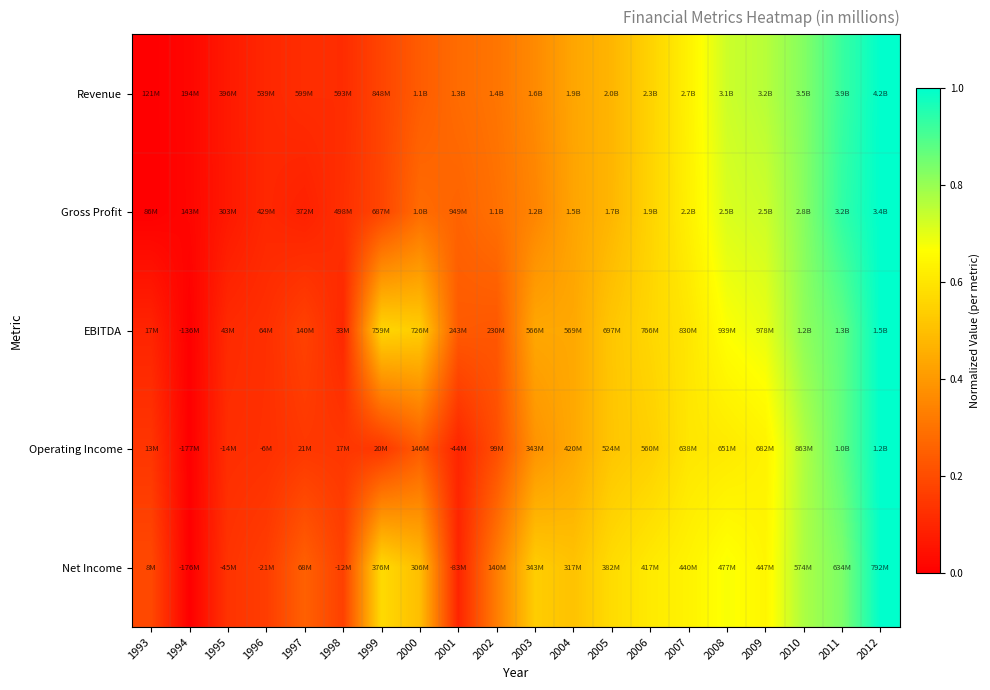

What is the total value across all series at 2000?

1.8